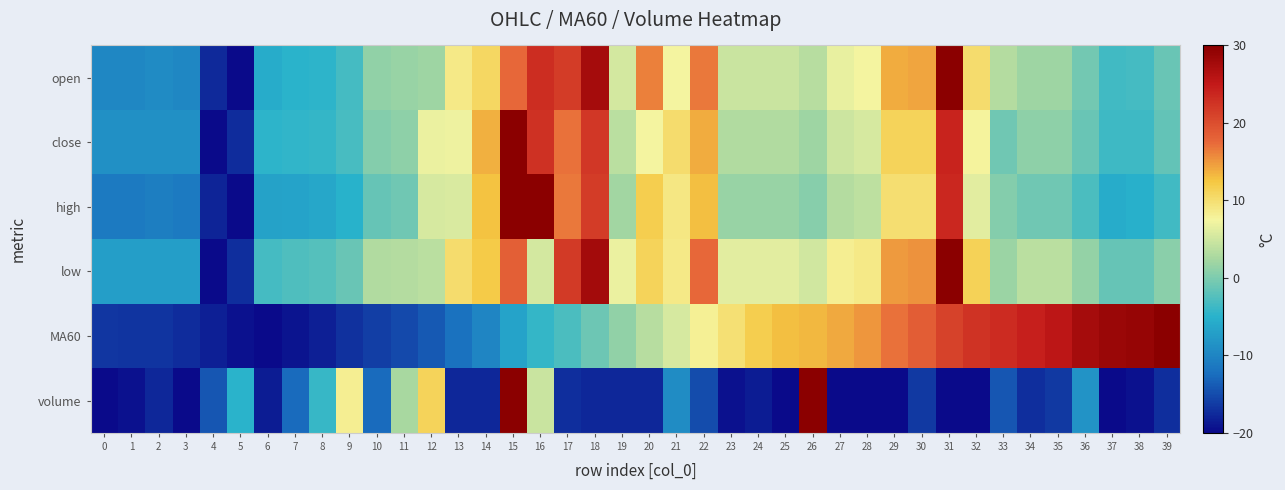

Reading right to left, extract all data points from this chart.

open: 39=-1.2	38=-3.2	37=-3.6	36=-0.5	35=1.9	34=1.9	33=3.3	32=10.1	31=30.0	30=14.2	29=13.9	28=7.4	27=6.7	26=3.6	25=4.7	24=4.7	23=4.7	22=16.6	21=7.4	20=16.3	19=5.3	18=27.6	17=21.8	16=23.2	15=17.7	14=10.8	13=8.8	12=1.9	11=1.6	10=1.2	9=-3.2	8=-4.6	7=-4.9	6=-5.6	5=-20.0	4=-17.6	3=-9.7	2=-9.4	1=-9.7	0=-9.7
close: 39=-1.6	38=-3.6	37=-3.6	36=-1.1	35=0.9	34=0.9	33=-0.8	32=7.7	31=24.1	30=11.1	29=11.1	28=5.4	27=4.9	26=2.0	25=3.2	24=3.2	23=3.2	22=13.9	21=10.2	20=7.4	19=3.7	18=22.1	17=17.0	16=22.7	15=30.0	14=13.6	13=7.1	12=6.8	11=0.9	10=0.3	9=-3.1	8=-4.2	7=-4.5	6=-4.7	5=-17.5	4=-20.0	3=-8.7	2=-8.7	1=-8.7	0=-8.7
high: 39=-3.5	38=-5.3	37=-5.6	36=-2.9	35=-0.8	34=-0.8	33=0.4	32=6.3	31=23.7	30=9.9	29=9.9	28=4.0	27=3.4	26=0.7	25=1.6	24=1.6	23=1.6	22=12.9	21=9.0	20=11.7	19=2.2	18=21.6	17=16.5	16=30.0	15=30.0	14=12.6	13=5.7	12=5.4	11=-0.8	10=-1.4	9=-5.0	8=-6.2	7=-6.5	6=-6.8	5=-20.0	4=-17.9	3=-11.0	2=-10.7	1=-11.0	0=-11.0
low: 39=0.8	38=-1.4	37=-1.4	36=1.5	35=3.7	34=3.7	33=1.8	32=11.4	31=30.0	30=15.3	29=14.9	28=8.8	27=8.2	26=5.0	25=6.3	24=6.3	23=6.3	22=17.5	21=8.8	20=11.1	19=6.9	18=27.8	17=22.0	16=5.3	15=18.5	14=12.1	13=10.1	12=3.7	11=3.4	10=3.1	9=-1.1	8=-2.4	7=-2.7	6=-3.3	5=-17.1	4=-20.0	3=-7.2	2=-7.2	1=-7.2	0=-7.2
MA60: 39=30.0	38=29.0	37=28.4	36=27.6	35=25.7	34=24.5	33=23.3	32=22.5	31=21.1	30=18.6	29=16.9	28=15.1	27=14.0	26=13.3	25=12.8	24=11.7	23=9.9	22=8.0	21=5.5	20=3.5	19=1.2	18=-0.9	17=-3.0	16=-4.4	15=-6.7	14=-9.9	13=-12.2	12=-14.1	11=-15.2	10=-16.0	9=-17.0	8=-18.3	7=-19.2	6=-20.0	5=-19.4	4=-18.3	3=-17.3	2=-16.9	1=-16.9	0=-16.6
volume: 39=-17.1	38=-19.3	37=-20.0	36=-8.4	35=-16.4	34=-17.1	33=-14.2	32=-20.0	31=-20.0	30=-16.4	29=-20.0	28=-20.0	27=-20.0	26=30.0	25=-20.0	24=-18.6	23=-19.3	22=-14.9	21=-9.1	20=-17.8	19=-17.8	18=-17.8	17=-17.1	16=4.6	15=30.0	14=-17.8	13=-17.8	12=11.2	11=2.5	10=-12.8	9=8.3	8=-4.1	7=-12.8	6=-18.6	5=-4.8	4=-14.2	3=-20.0	2=-17.8	1=-19.3	0=-20.0